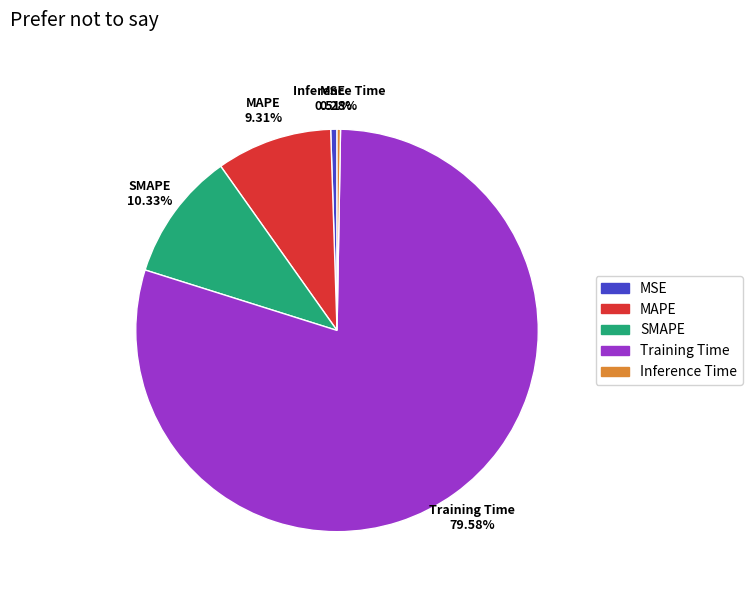

How many slices are in this pie chart?

5